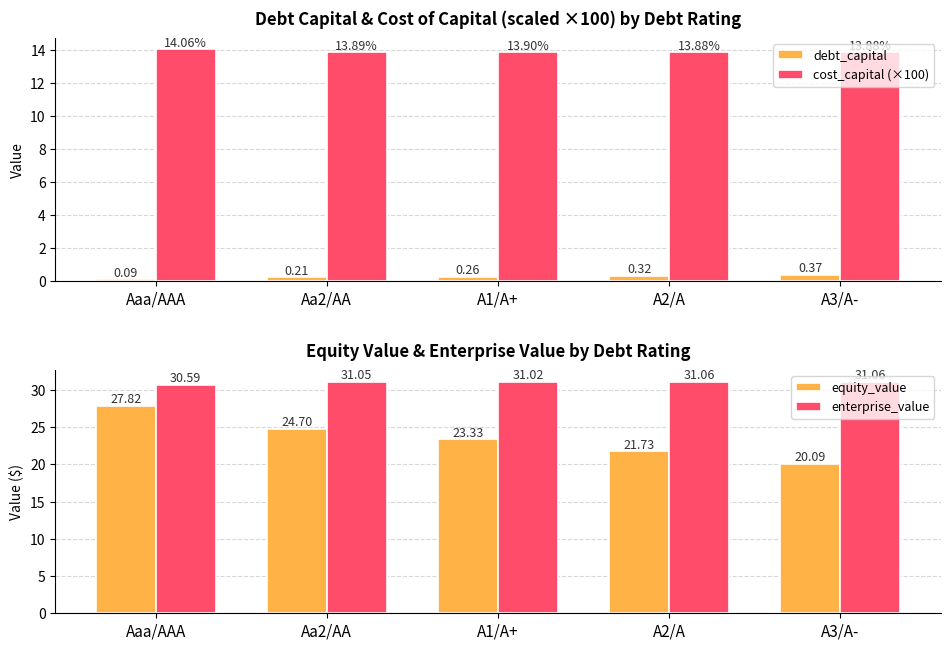

True or false: debt_capital has a value of 0.3 at A2/A.

True